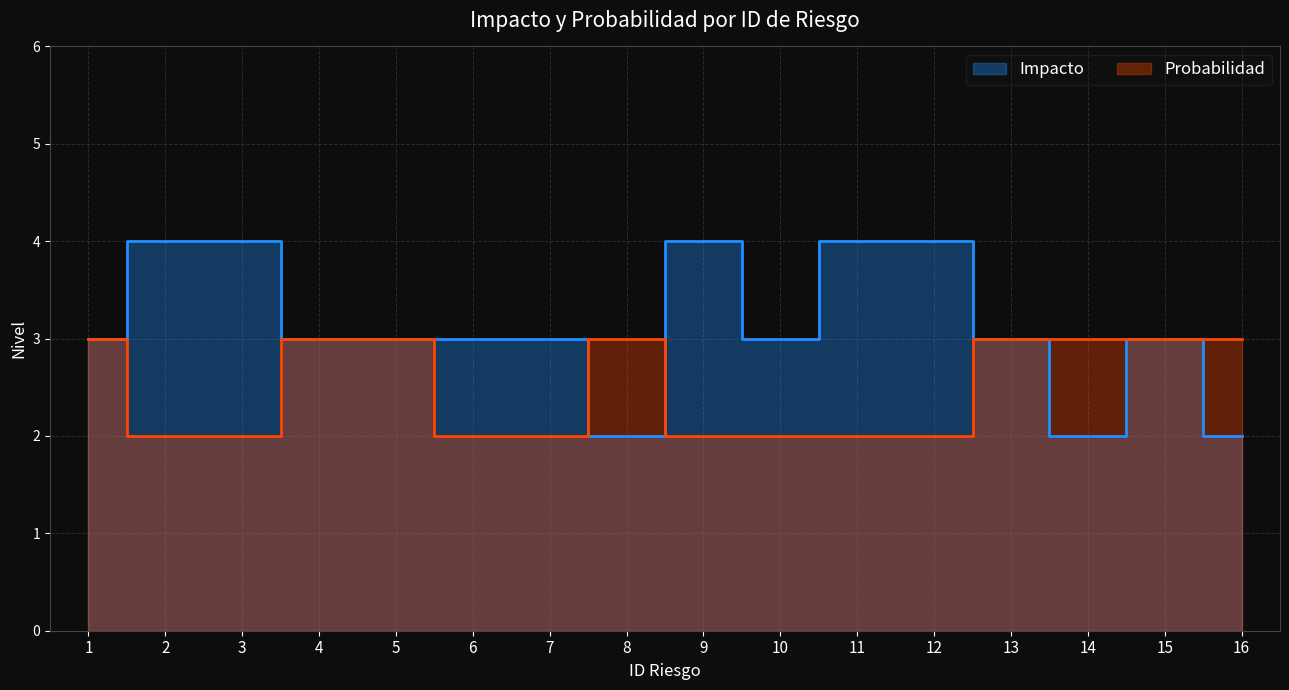

Rank the categories by Impacto value from lowest to highest.

8, 14, 16, 1, 4, 5, 6, 7, 10, 13, 15, 2, 3, 9, 11, 12